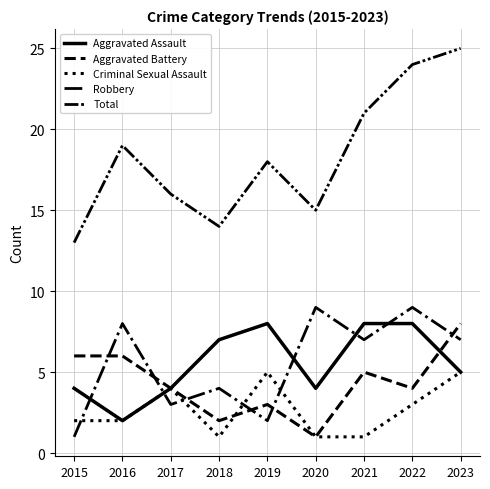

At which label does Aggravated Assault reach its peak?

2019